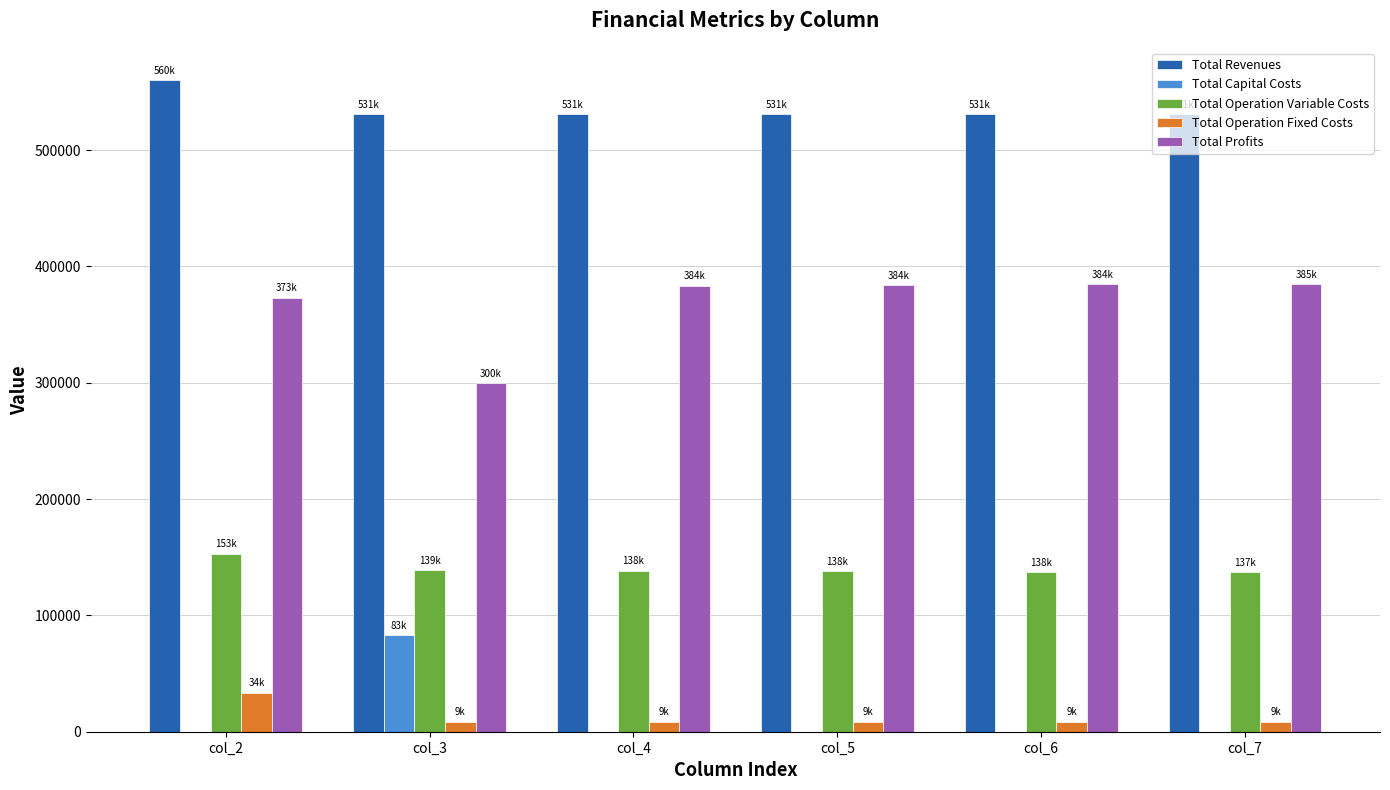

Which series has the largest total across all categories?

Total Revenues